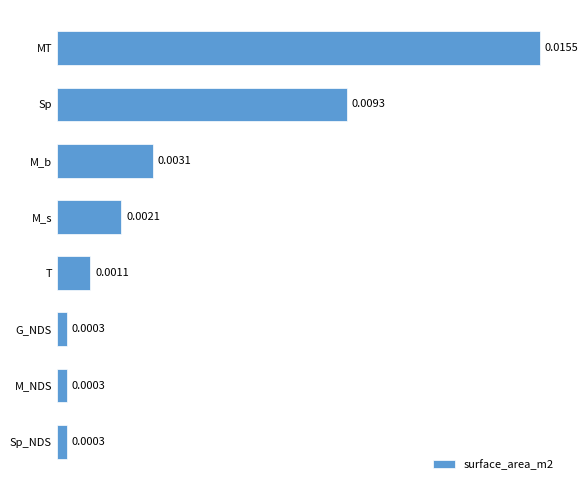

Does the chart contain any negative values?

No